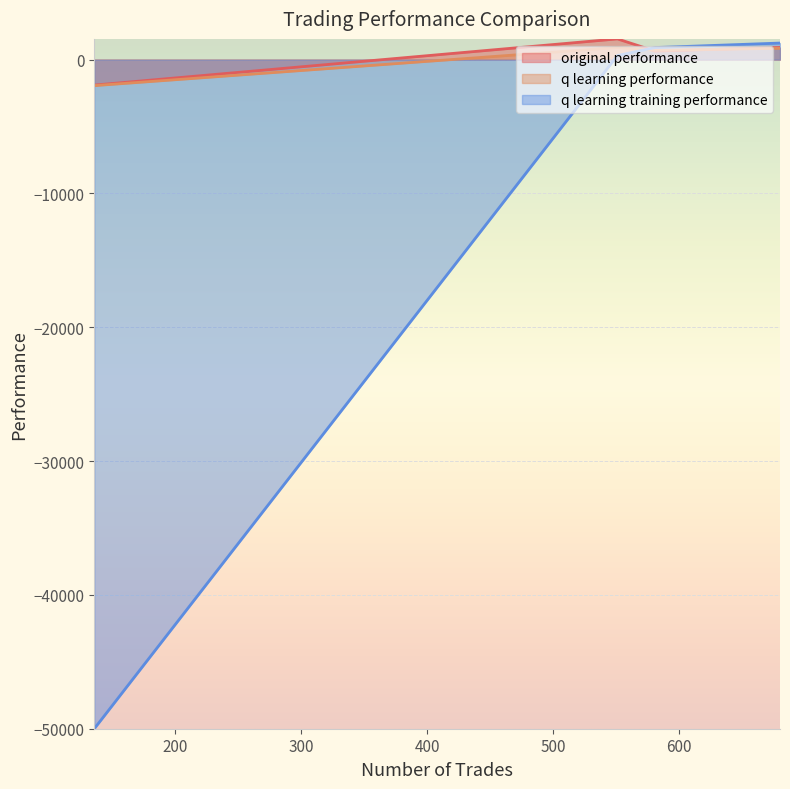

What is the smallest value displayed?

-50000.0